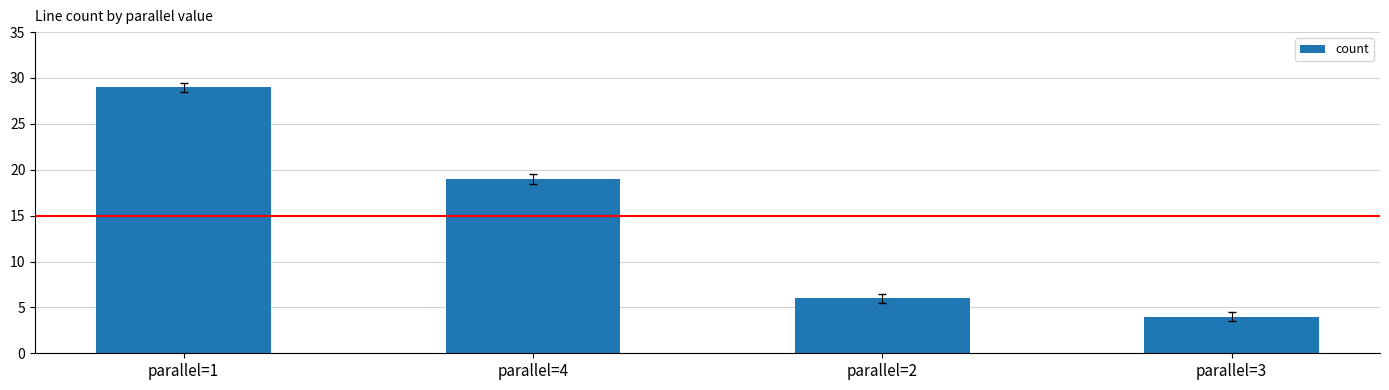

Reading left to right, list all the values displayed in this chart.

parallel=1=29	parallel=4=19	parallel=2=6	parallel=3=4